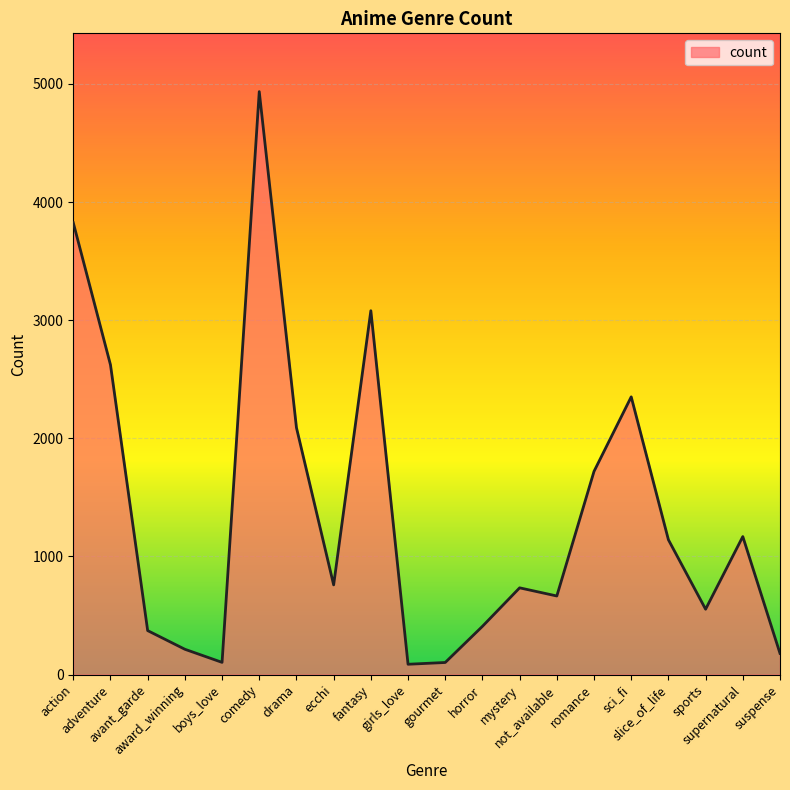

What is the difference between the maximum and minimum values?

4848